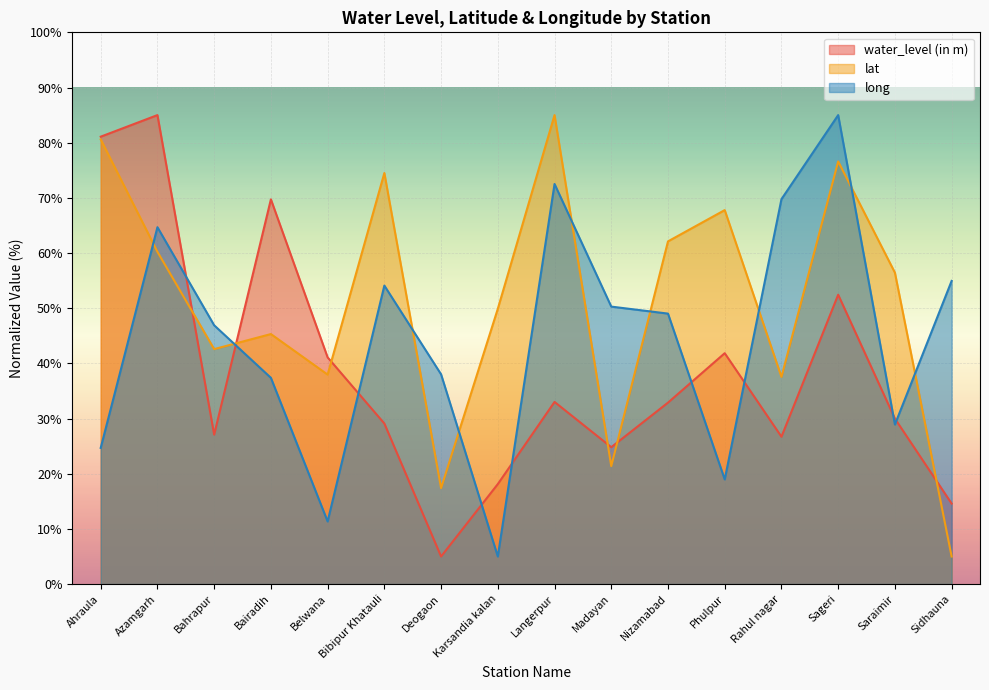

How many intersections are there between water_level (in m) and long?

9